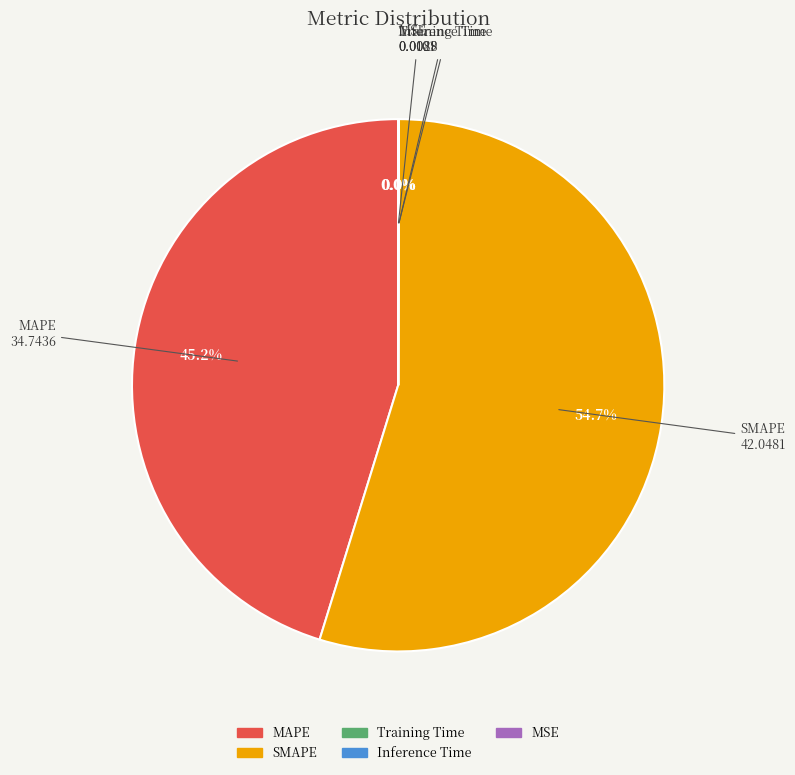

What is the ratio of the value at MAPE to the value at SMAPE?

0.8